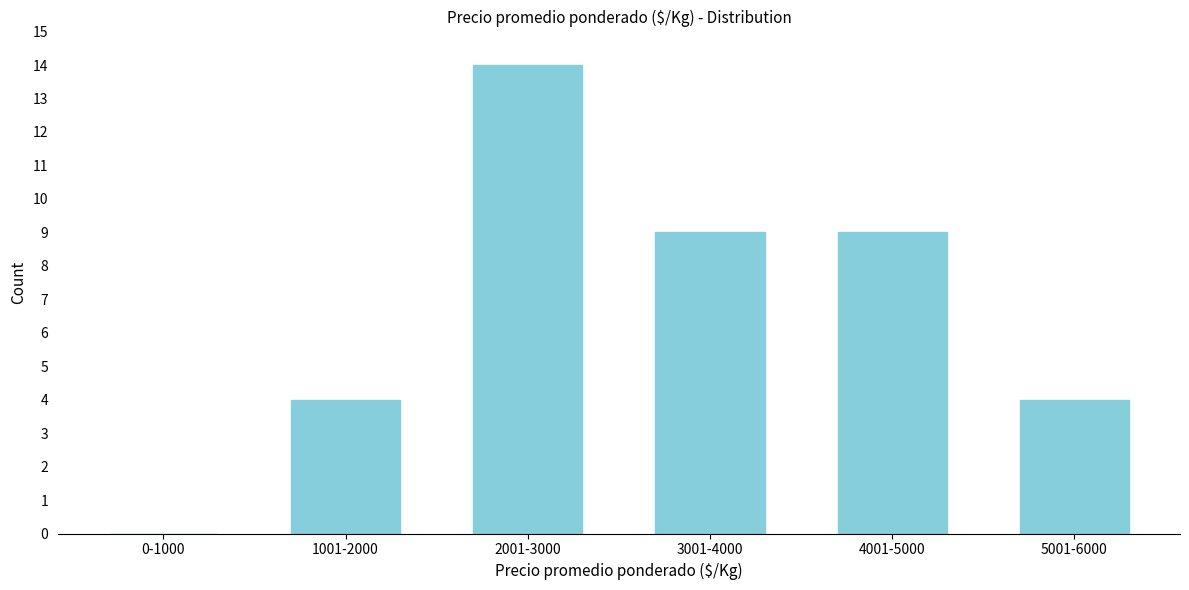

Reading left to right, what are all the values shown in this chart?

0-1000=0	1001-2000=4	2001-3000=14	3001-4000=9	4001-5000=9	5001-6000=4